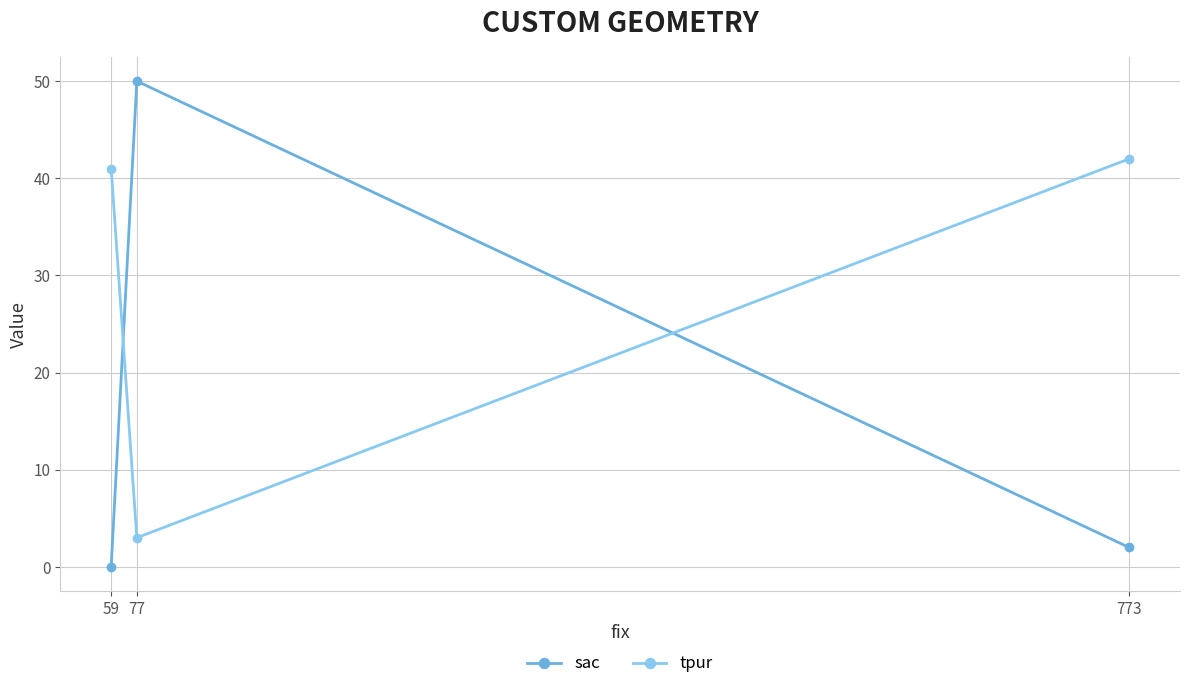

Rank the series by their average value, from highest to lowest.

tpur, sac